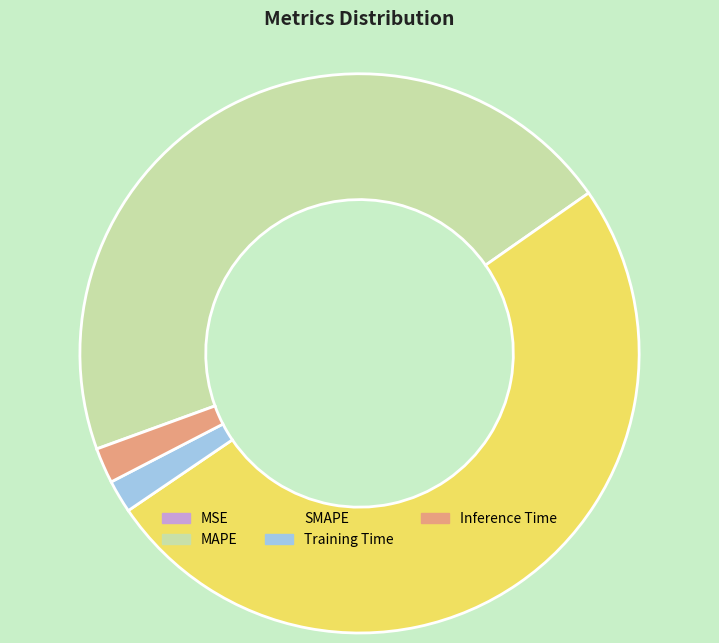

Which slice is the largest?

SMAPE